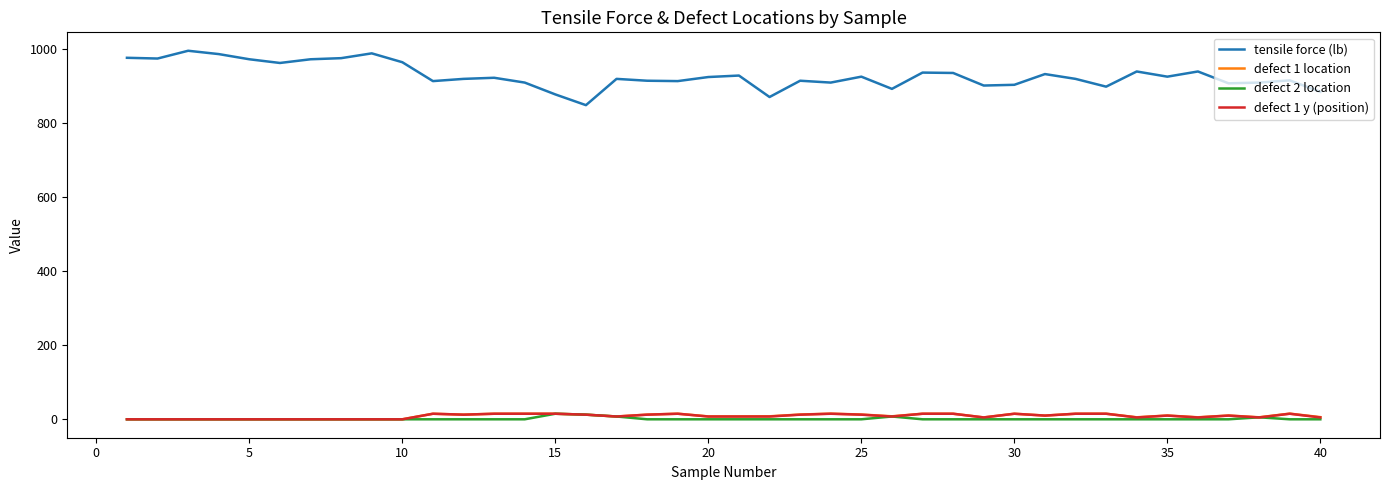

True or false: tensile force (lb) and defect 1 y (position) intersect in this chart.

False